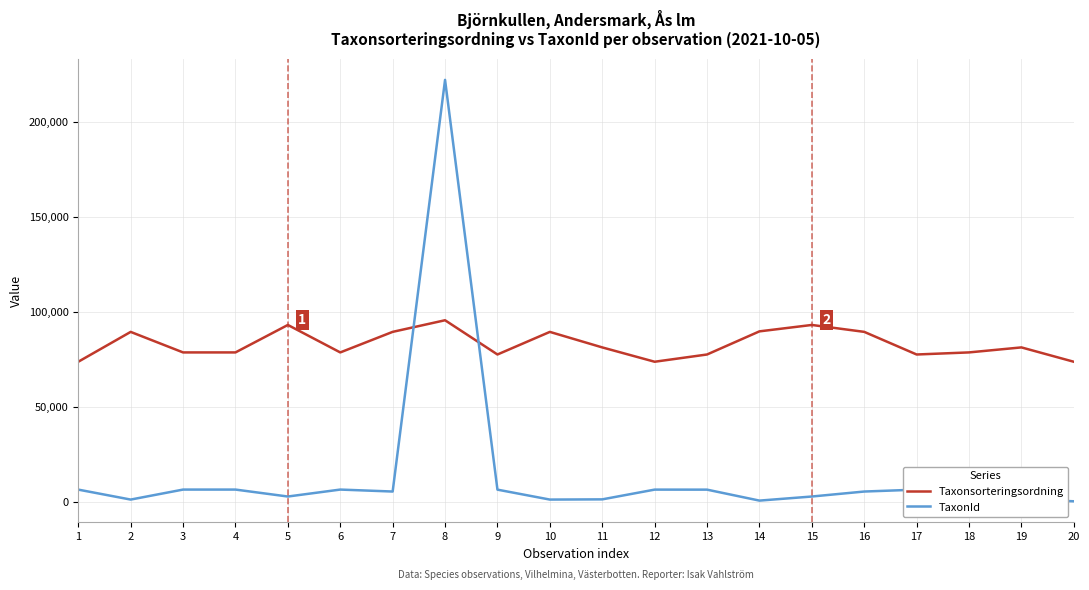

Rank the series by their maximum value, from lowest to highest.

Taxonsorteringsordning, TaxonId